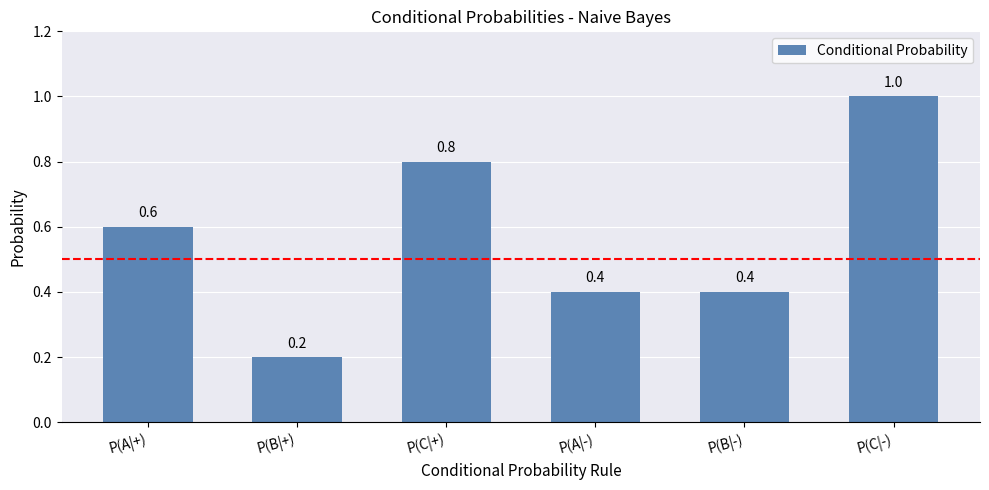

How many values are between 0 and 1?

6